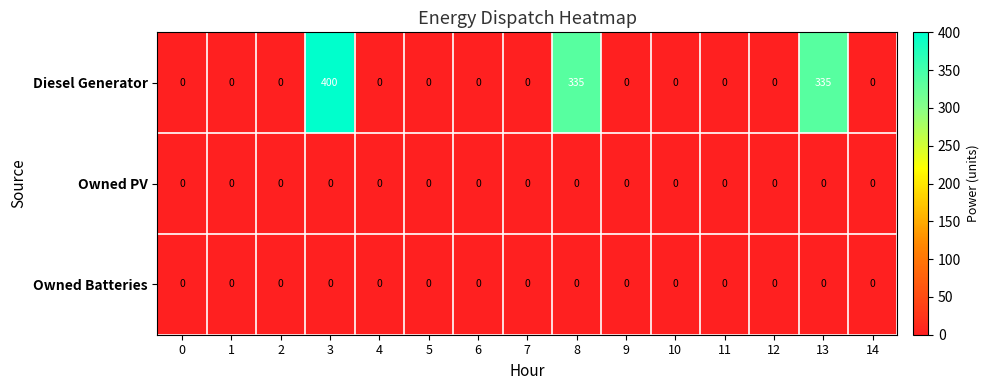

Between 9 and 13, which series saw the biggest shift?

Diesel Generator